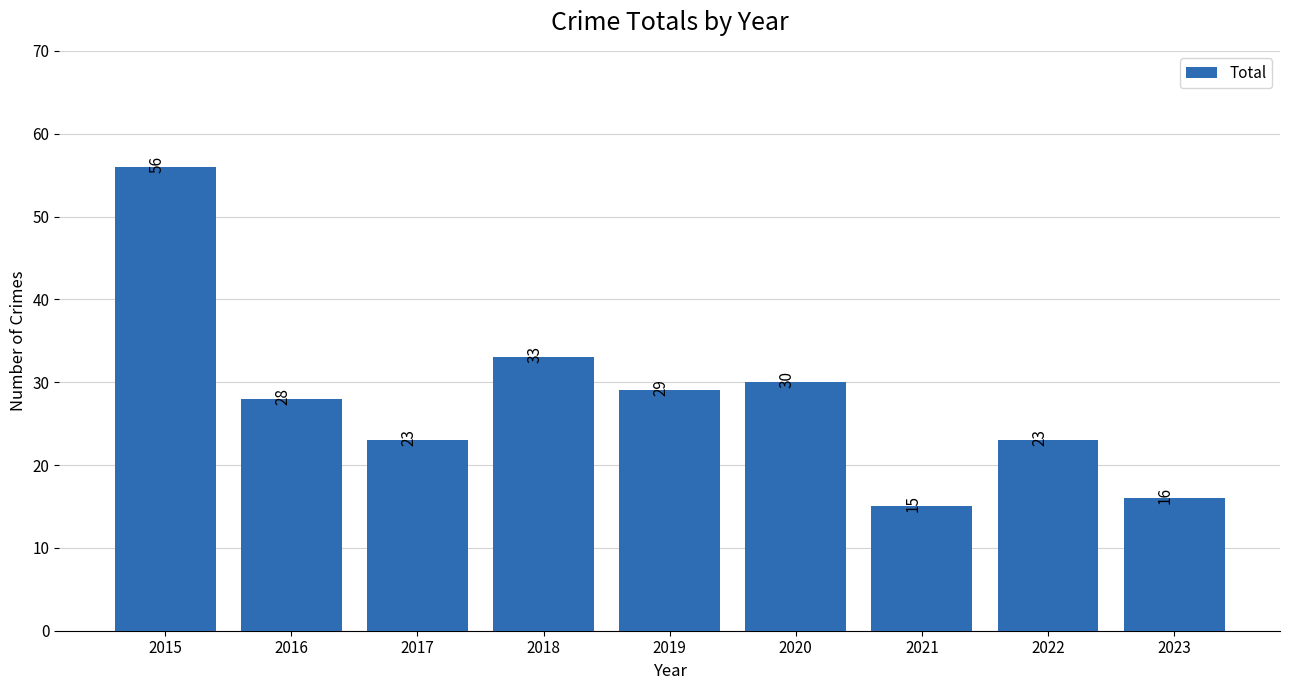

Which label corresponds to the largest value in the chart?

2015